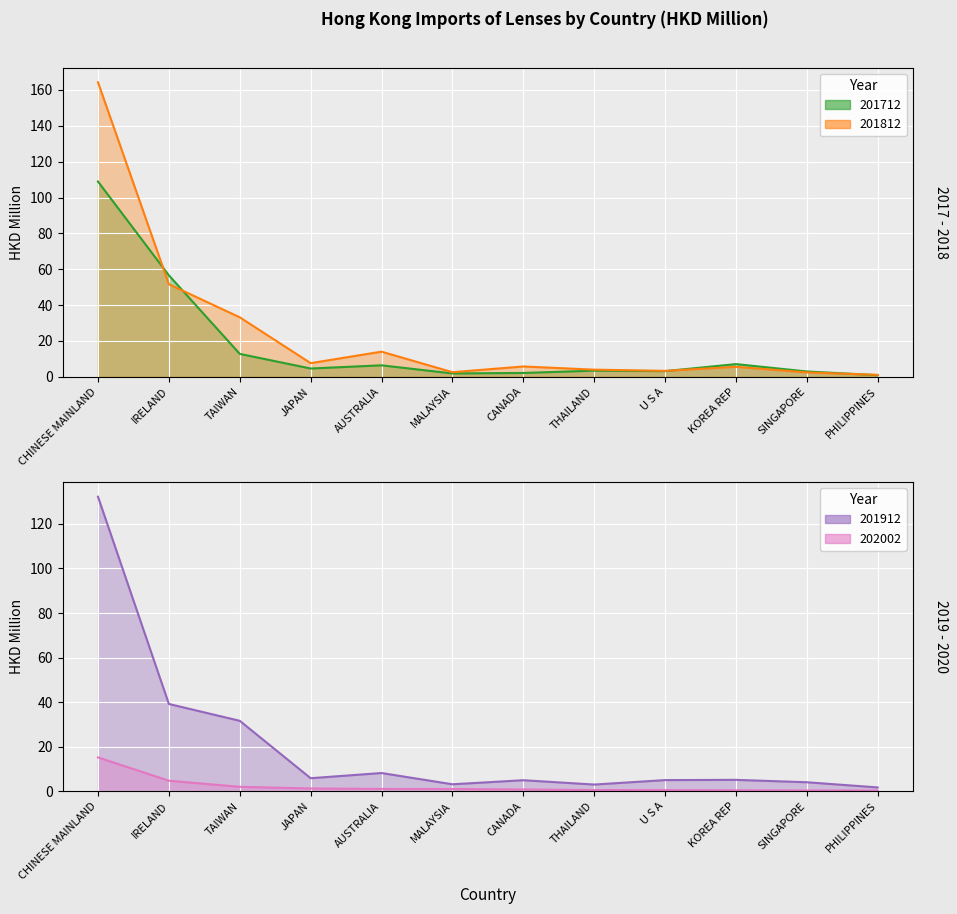

Which series has the widest spread of values?

201812